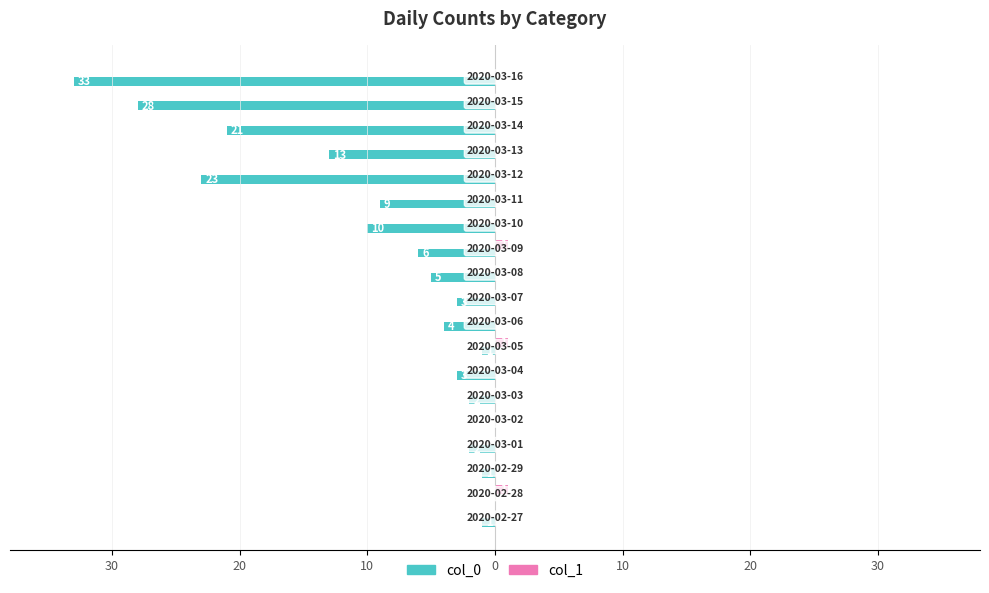

How many col_1 values are between 0 and 1?

19